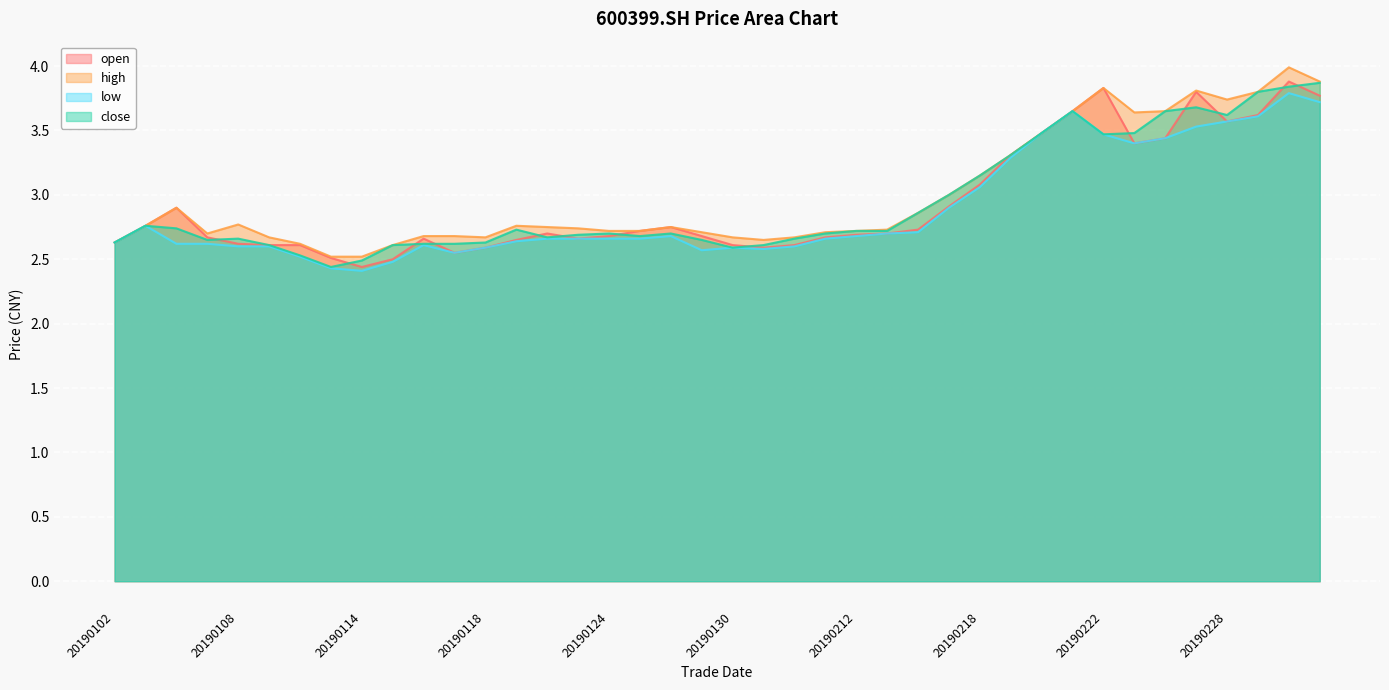

Rank the series at 20190118 from highest to lowest value.

high, close, open, low